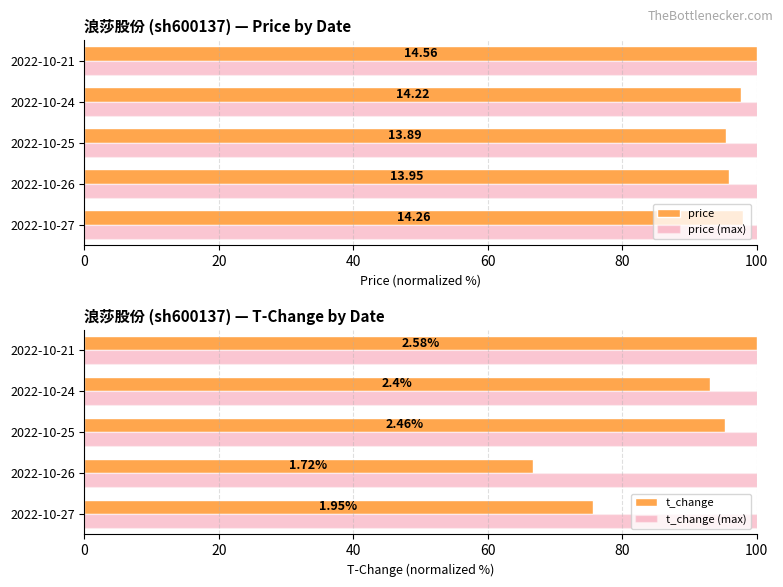

True or false: t_change has a value of 95.3 at 2022-10-25.

True